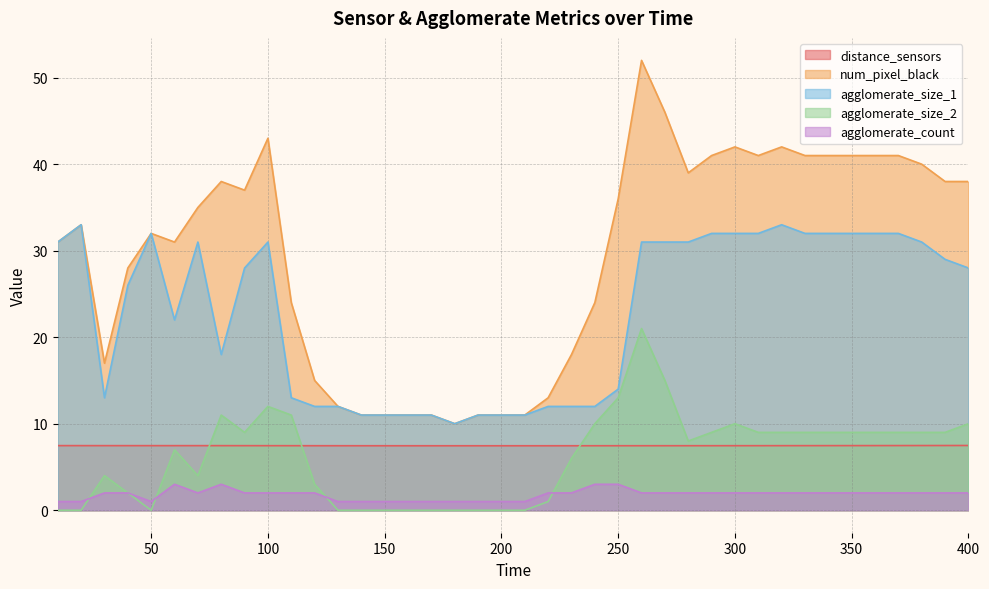

How many values in the num_pixel_black series are below 35?

20